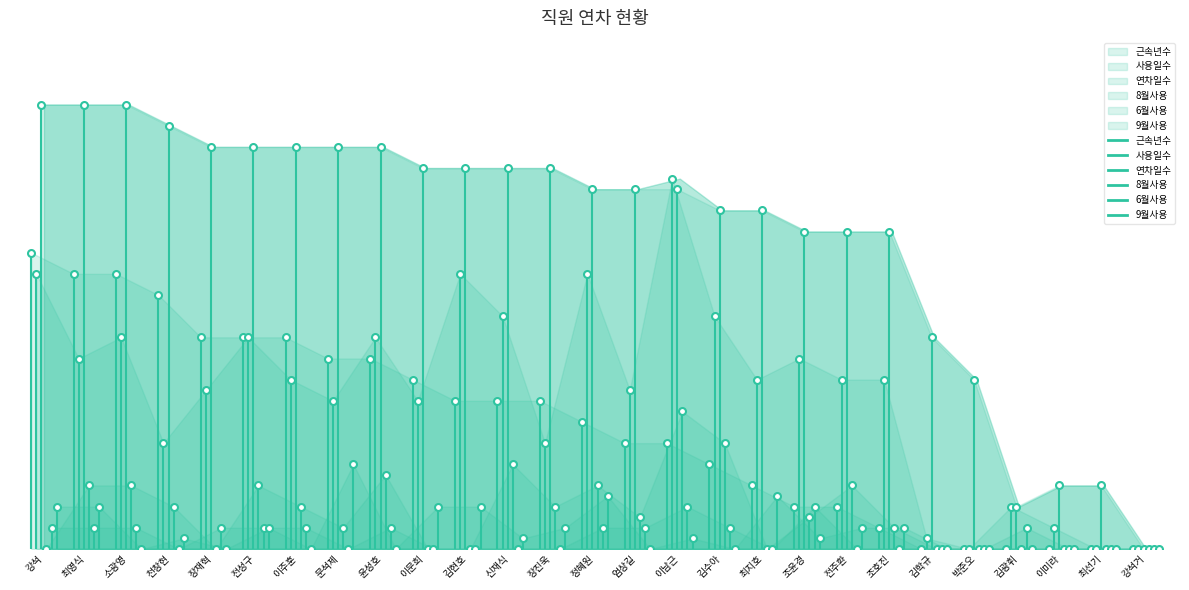

Is it true that 8월사용 equals 3.4 at 김학규?

False